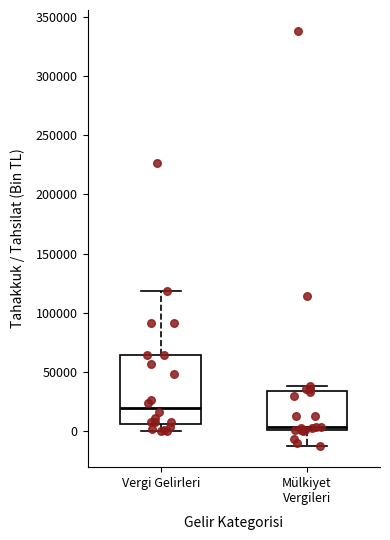

Where does the median line of the box for Mülkiyet Vergileri sit on the y-axis? The values are not printed on the chart, so give them approximately, as read against the axis.

5000